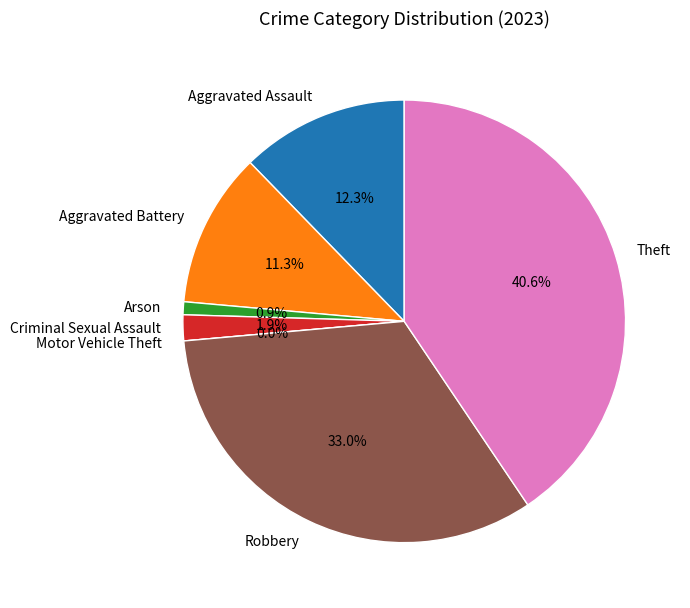

The Arson slice represents 11% of the pie. True or false?

False